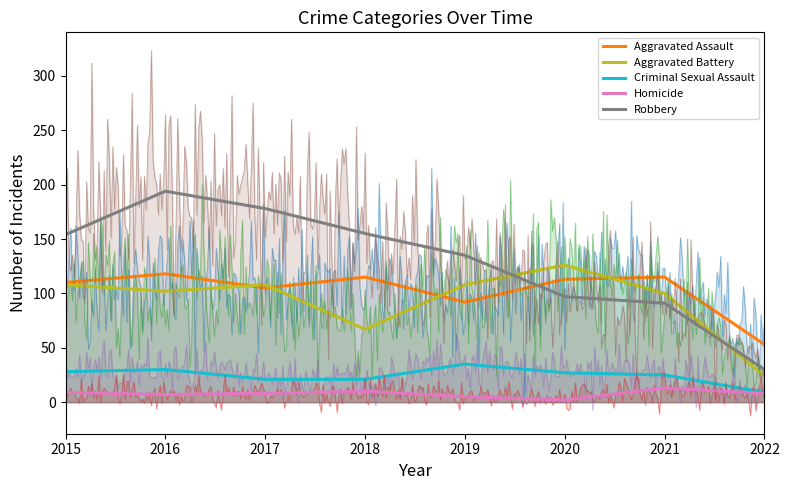

What is the lowest value of the Homicide series?

2.0